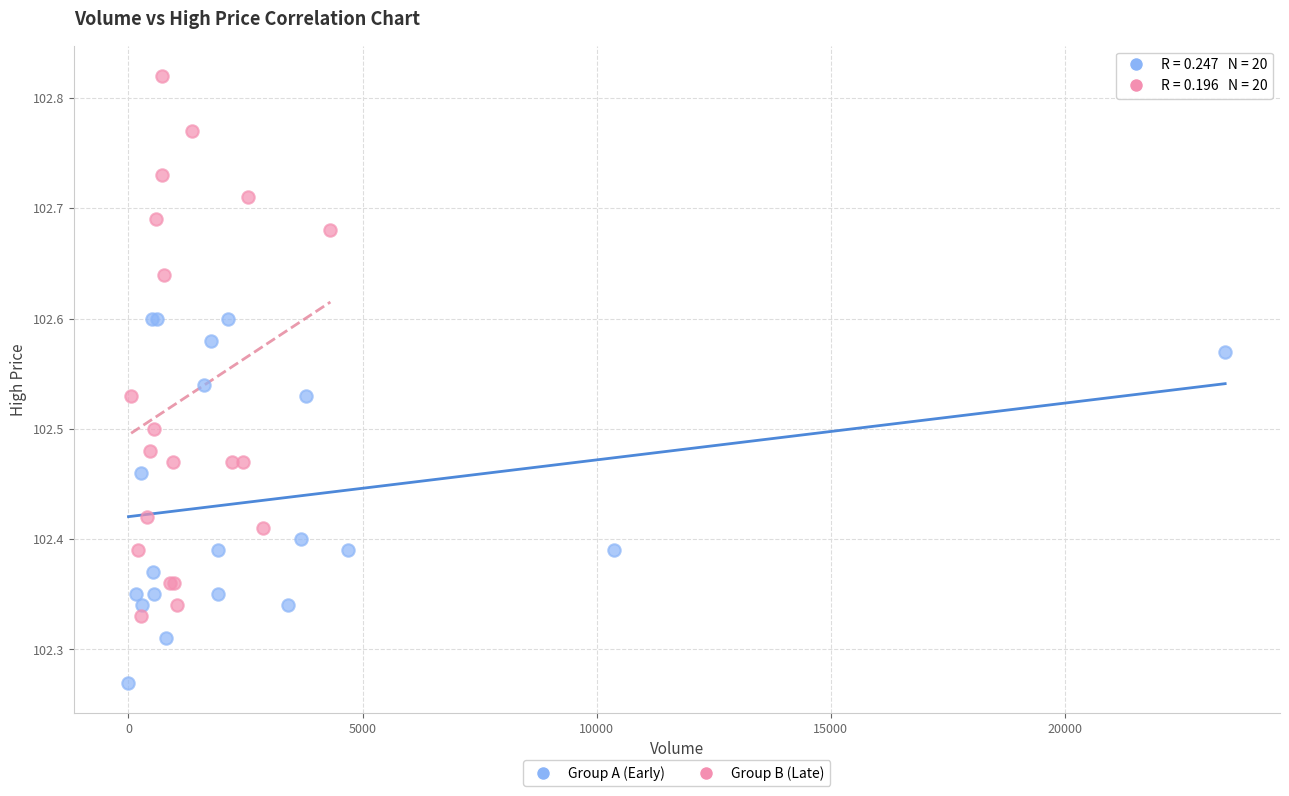

Which series has the widest spread of Y values?

Group B (Late)